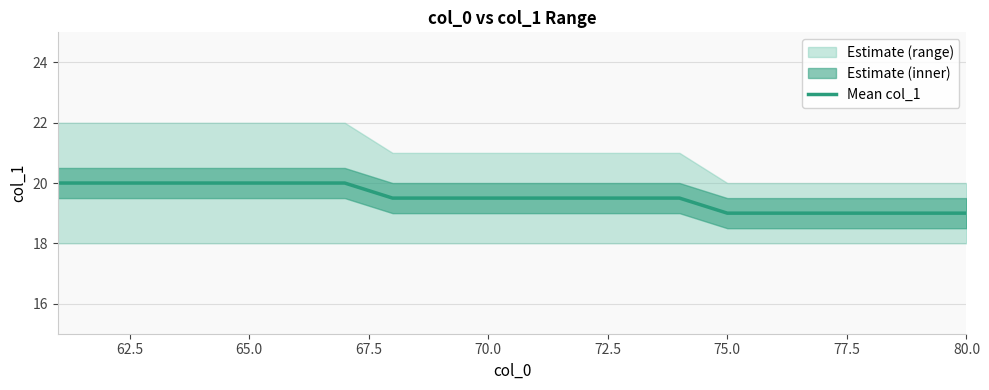

How many lines are shown in the chart?

1